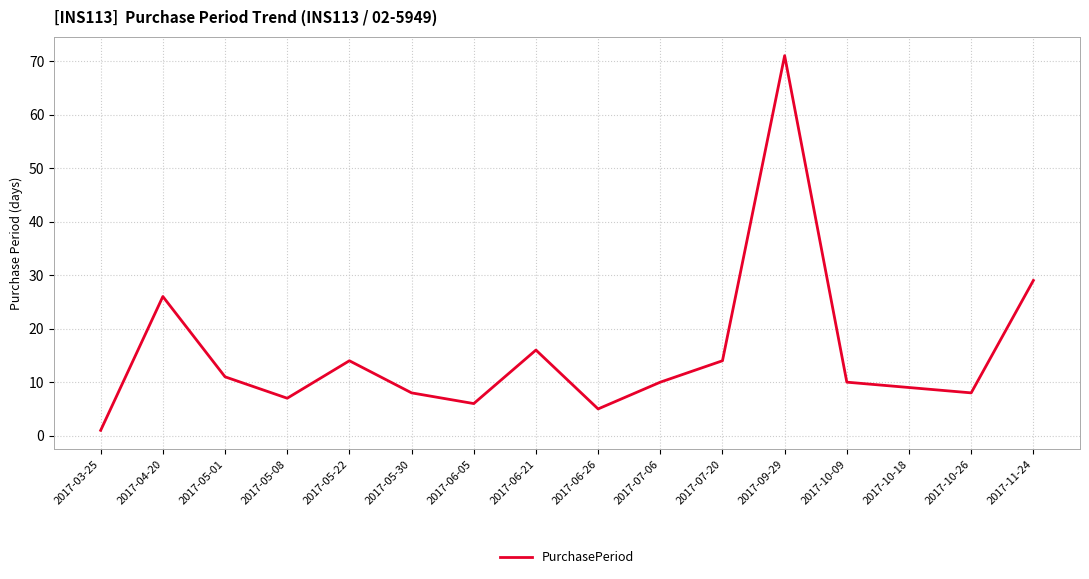

What is the greatest value displayed?

71